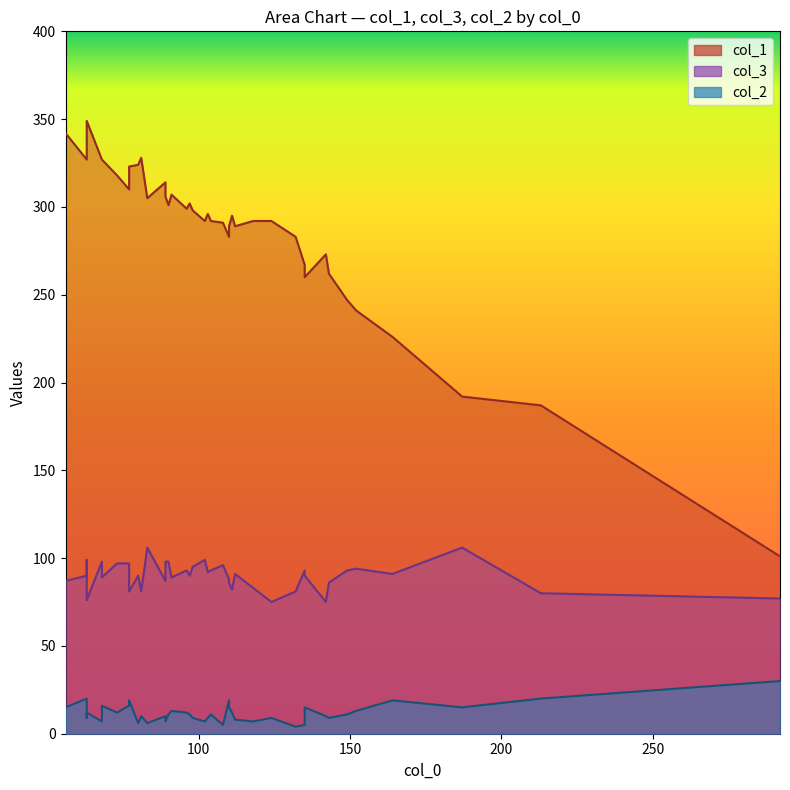

What is the highest value of the col_3 series?

106